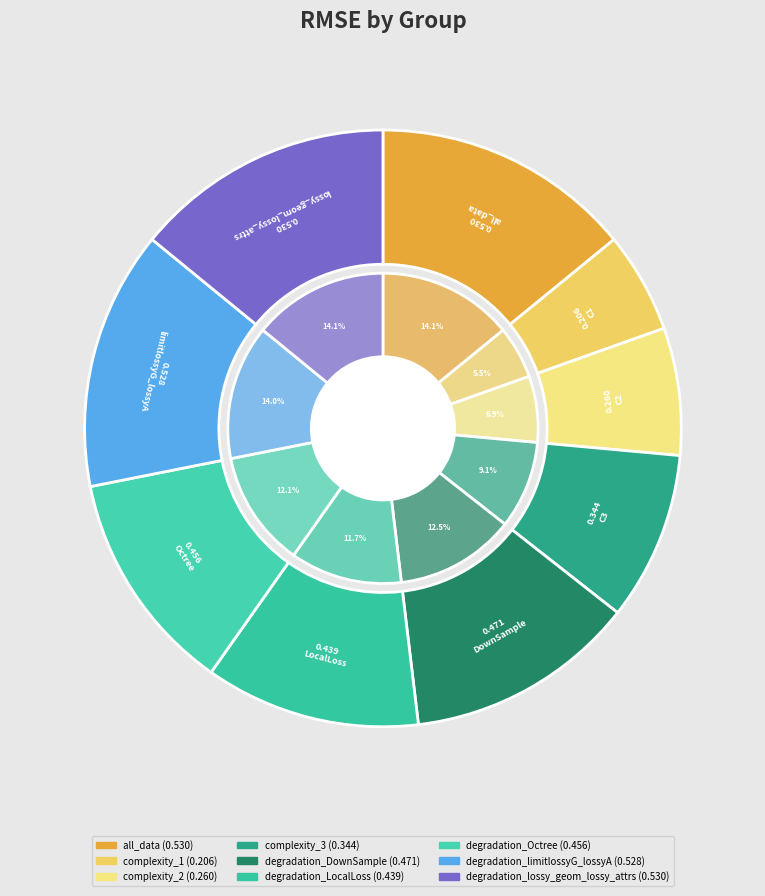

How much of the chart is everything except degradation_limitlossyG_lossyA?

86.0%